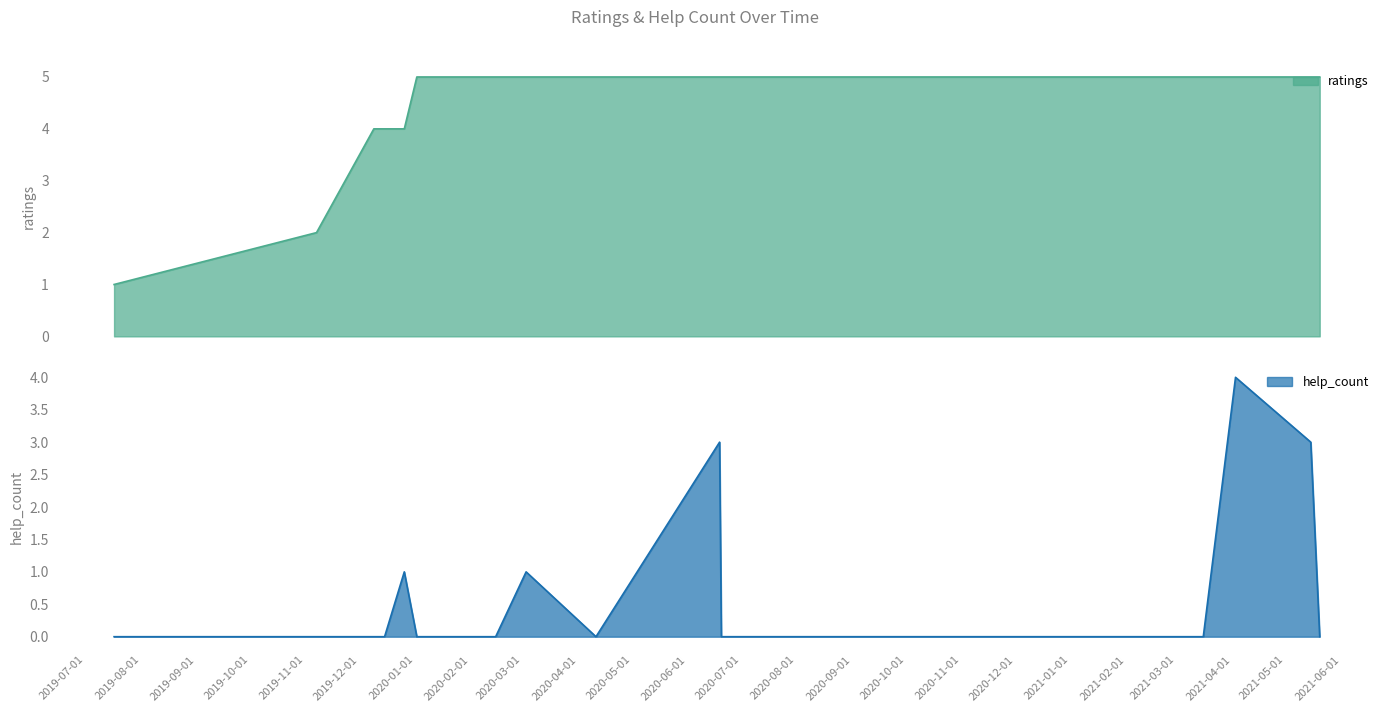

Is it true that ratings equals 3 at 2019.11.07?

False